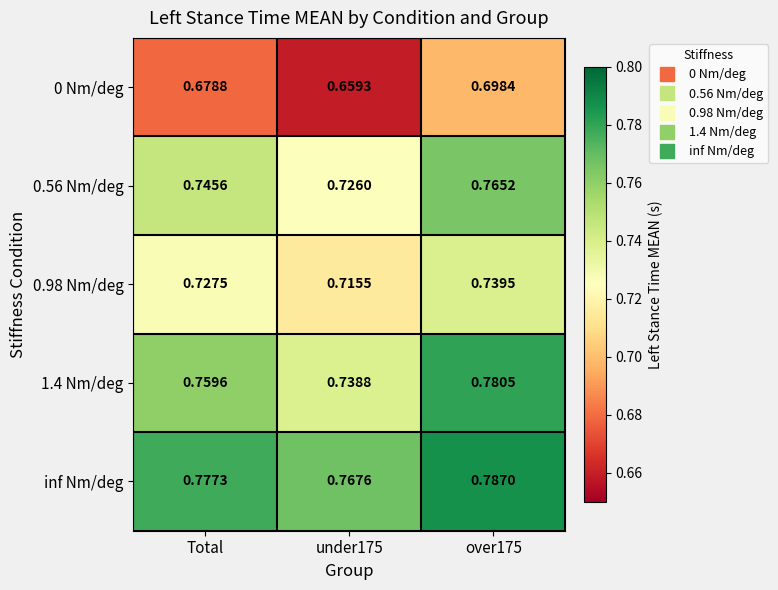

Count the number of categories in the chart.

3